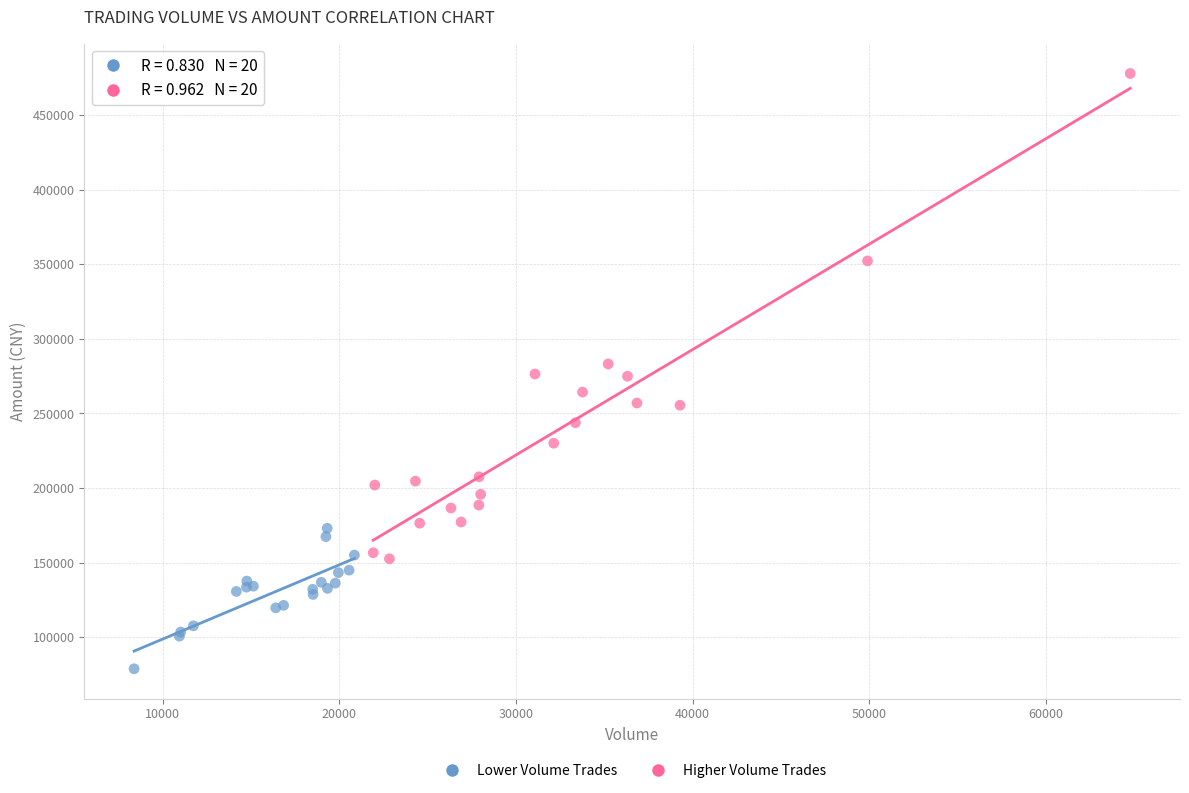

What are all the series names shown in the legend?

Lower Volume Trades, Higher Volume Trades